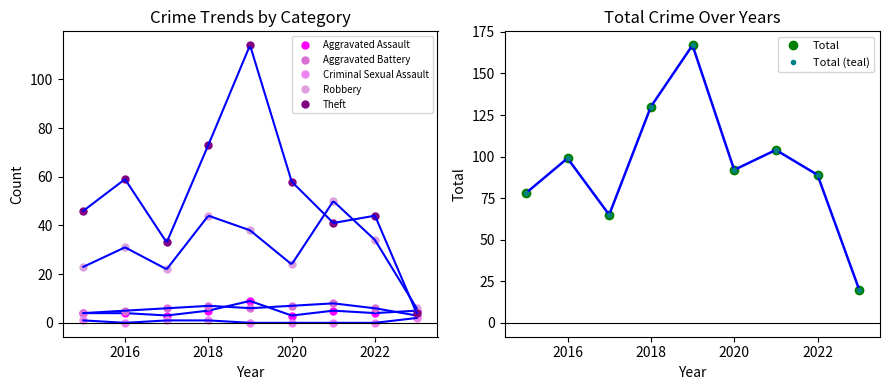

What are all the series names shown in the legend?

Aggravated Assault, Aggravated Battery, Criminal Sexual Assault, Robbery, Theft, Total